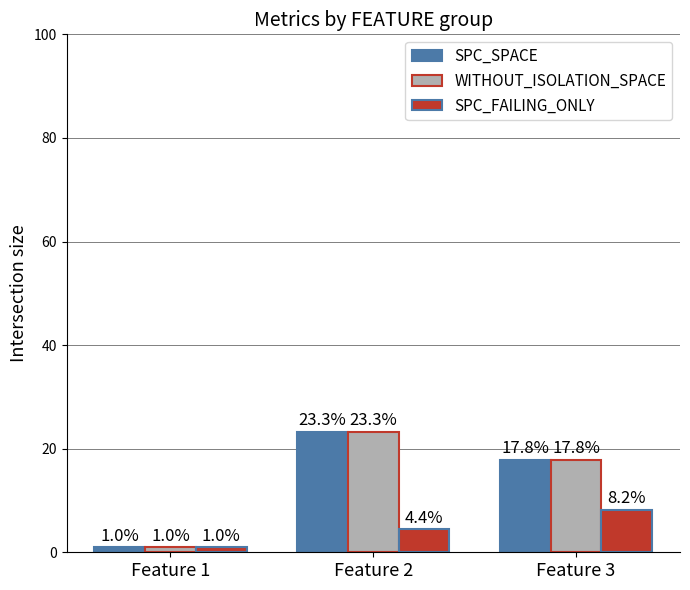

Which category has the lowest value across all series?

Feature 1